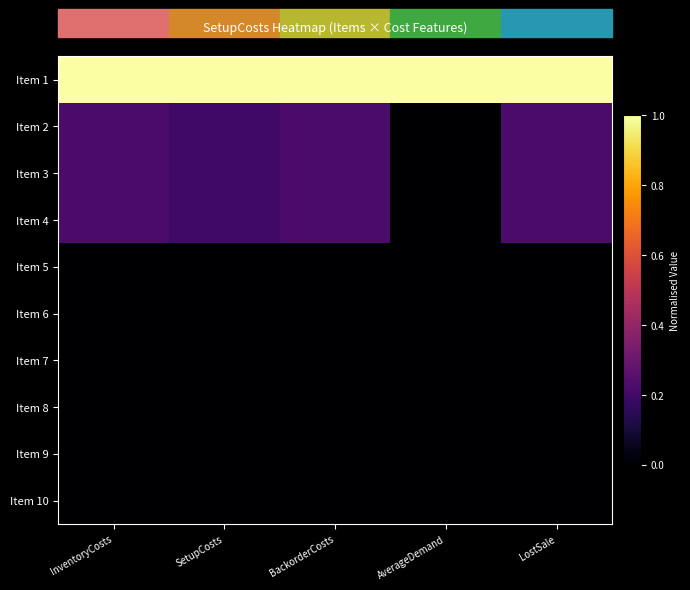

Reading left to right, extract all data points from this chart.

Item 1: InventoryCosts=1.0	SetupCosts=1.0	BackorderCosts=1.0	AverageDemand=1.0	LostSale=1.0
Item 2: InventoryCosts=0.2	SetupCosts=0.2	BackorderCosts=0.2	AverageDemand=0.0	LostSale=0.2
Item 3: InventoryCosts=0.2	SetupCosts=0.2	BackorderCosts=0.2	AverageDemand=0.0	LostSale=0.2
Item 4: InventoryCosts=0.2	SetupCosts=0.2	BackorderCosts=0.2	AverageDemand=0.0	LostSale=0.2
Item 5: InventoryCosts=0.0	SetupCosts=0.0	BackorderCosts=0.0	AverageDemand=0.0	LostSale=0.0
Item 6: InventoryCosts=0.0	SetupCosts=0.0	BackorderCosts=0.0	AverageDemand=0.0	LostSale=0.0
Item 7: InventoryCosts=0.0	SetupCosts=0.0	BackorderCosts=0.0	AverageDemand=0.0	LostSale=0.0
Item 8: InventoryCosts=0.0	SetupCosts=0.0	BackorderCosts=0.0	AverageDemand=0.0	LostSale=0.0
Item 9: InventoryCosts=0.0	SetupCosts=0.0	BackorderCosts=0.0	AverageDemand=0.0	LostSale=0.0
Item 10: InventoryCosts=0.0	SetupCosts=0.0	BackorderCosts=0.0	AverageDemand=0.0	LostSale=0.0